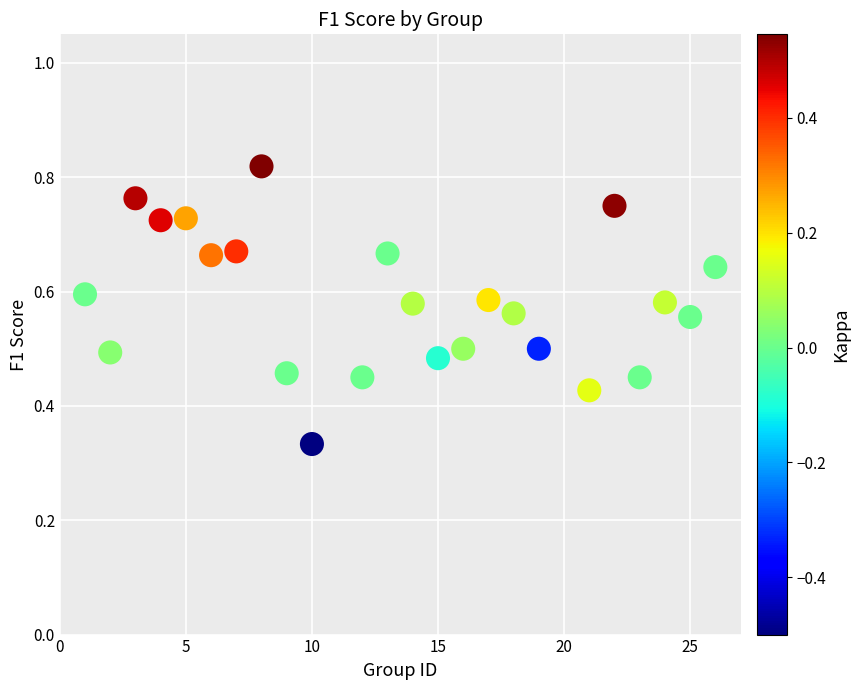

What is the range of X values (max minus min)?

25.0